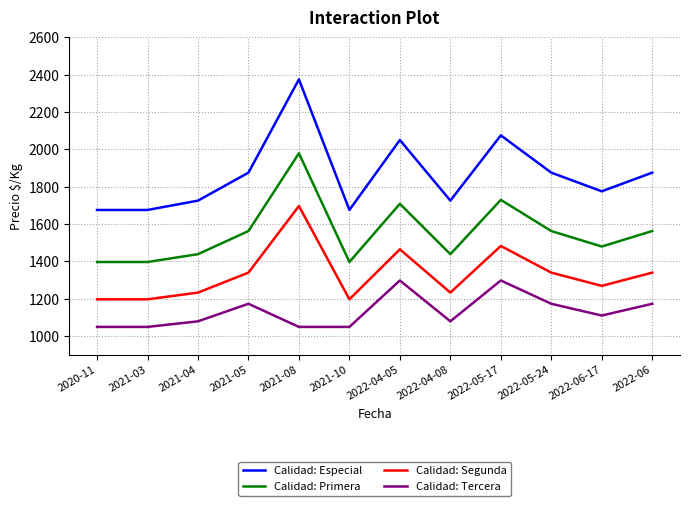

What is the lowest value of the Calidad: Segunda series?

1196